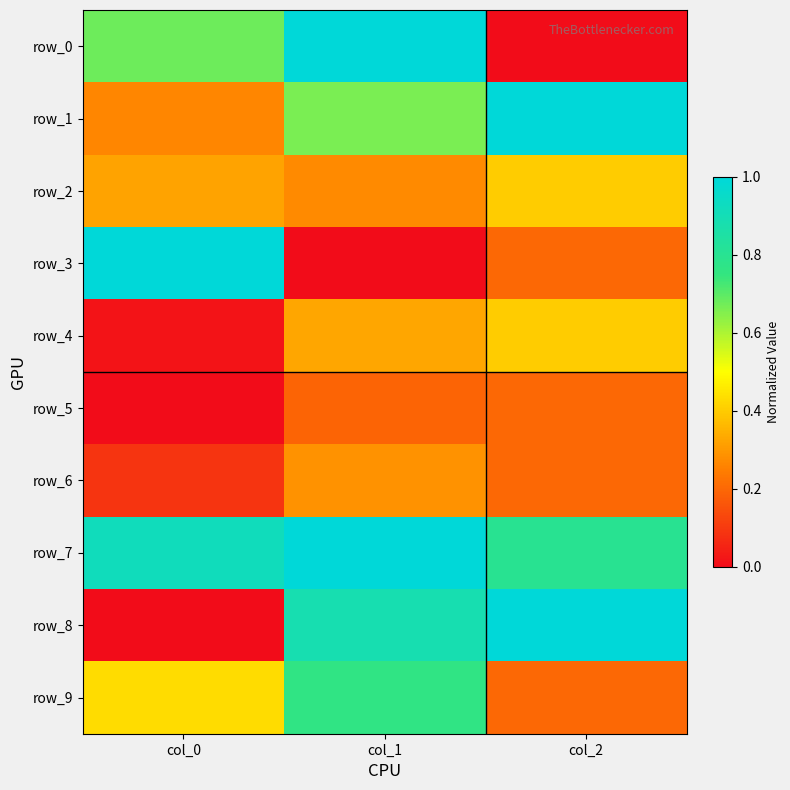

What is the sum of all row_0 values?

1.7